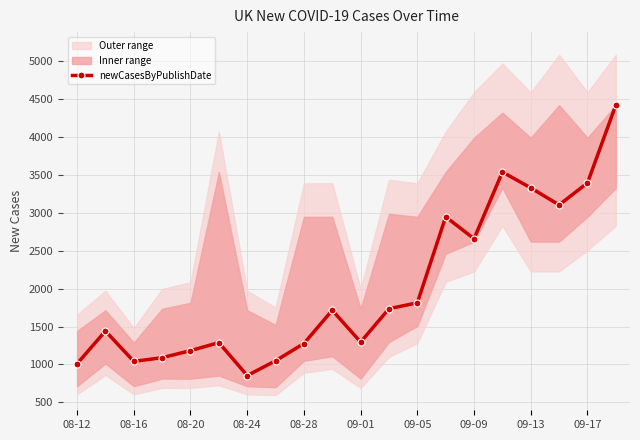

True or false: newCasesByPublishDate has more than 2 points higher than both neighbors.

True